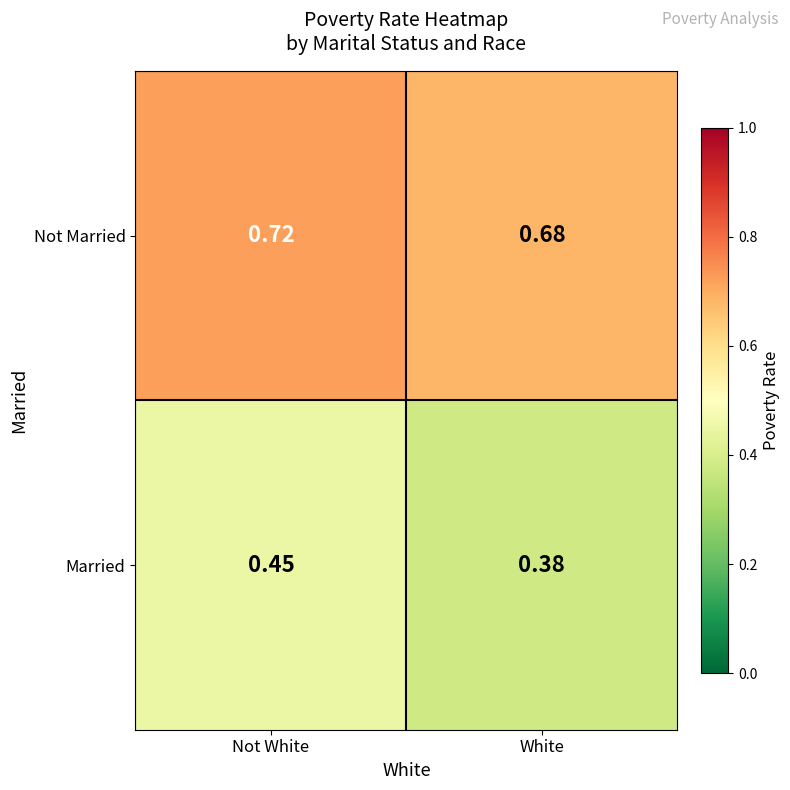

Which category has the highest value across all series?

Not White